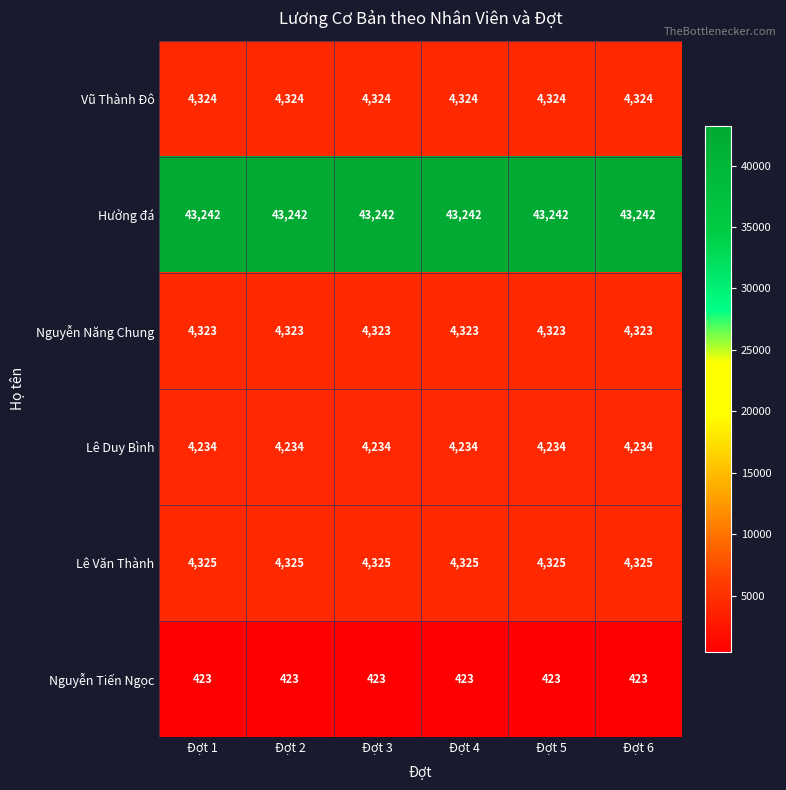

What is the spread (max minus min) of values at Đợt 4?

42819